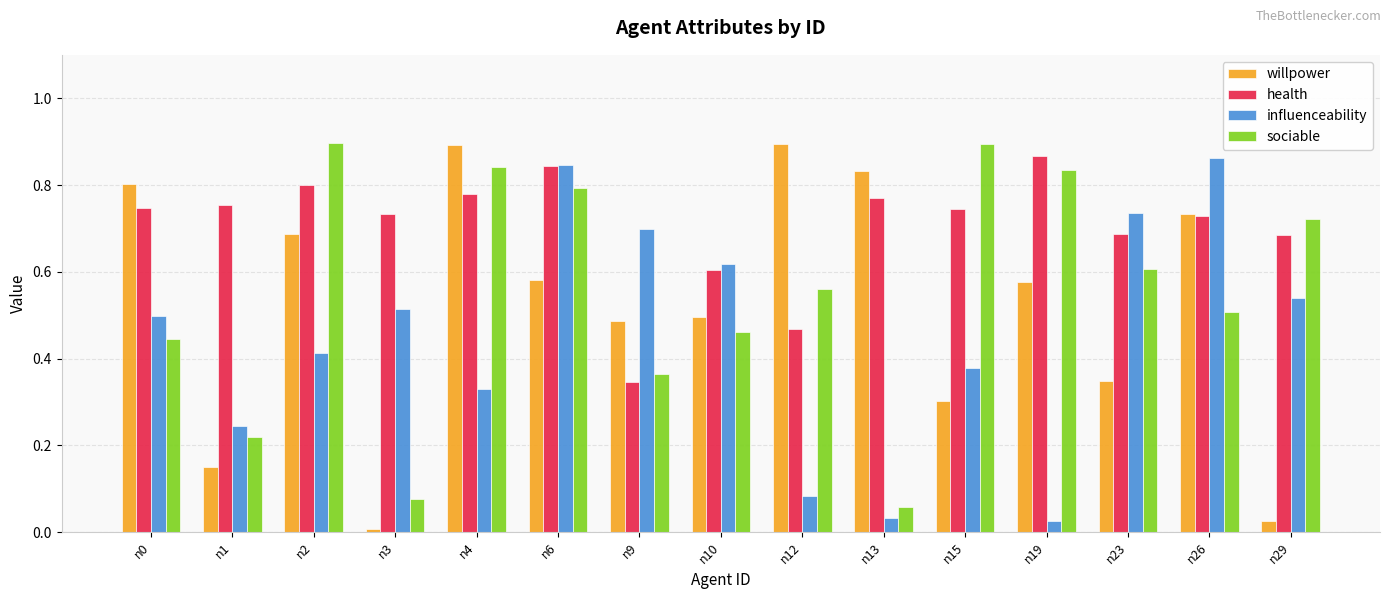

What is the sum of all health values?

10.6